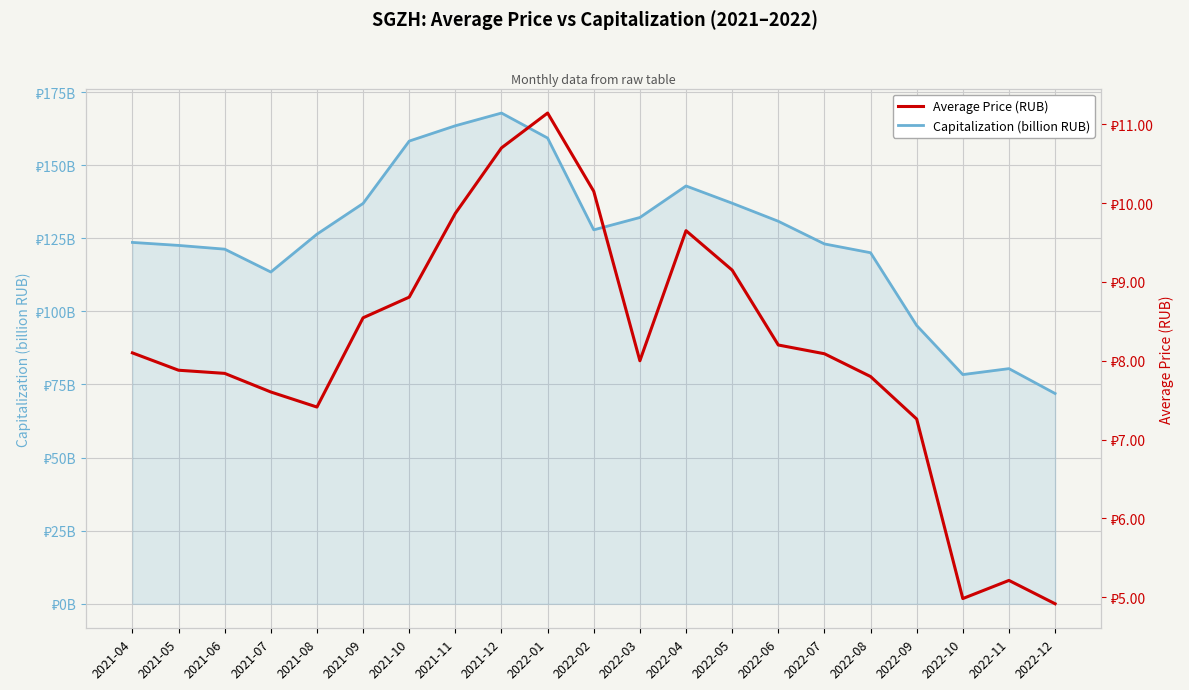

Which category has the highest value in the Capitalization (billion RUB) series?

2021-12